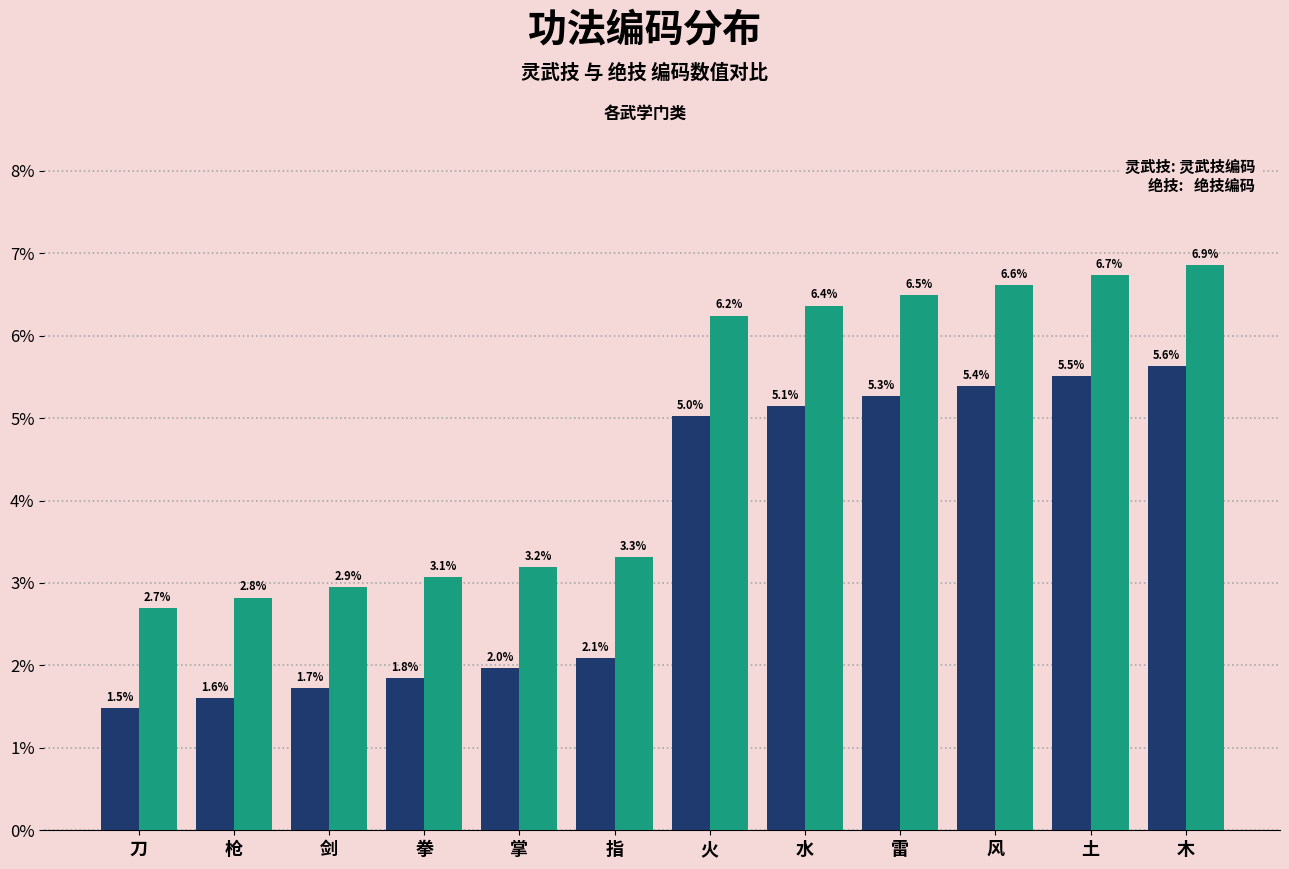

Reading left to right, transcribe all the data shown in this chart.

灵武技: 1.5	1.6	1.7	1.8	2.0	2.1	5.0	5.1	5.3	5.4	5.5	5.6
绝技: 2.7	2.8	2.9	3.1	3.2	3.3	6.2	6.4	6.5	6.6	6.7	6.9